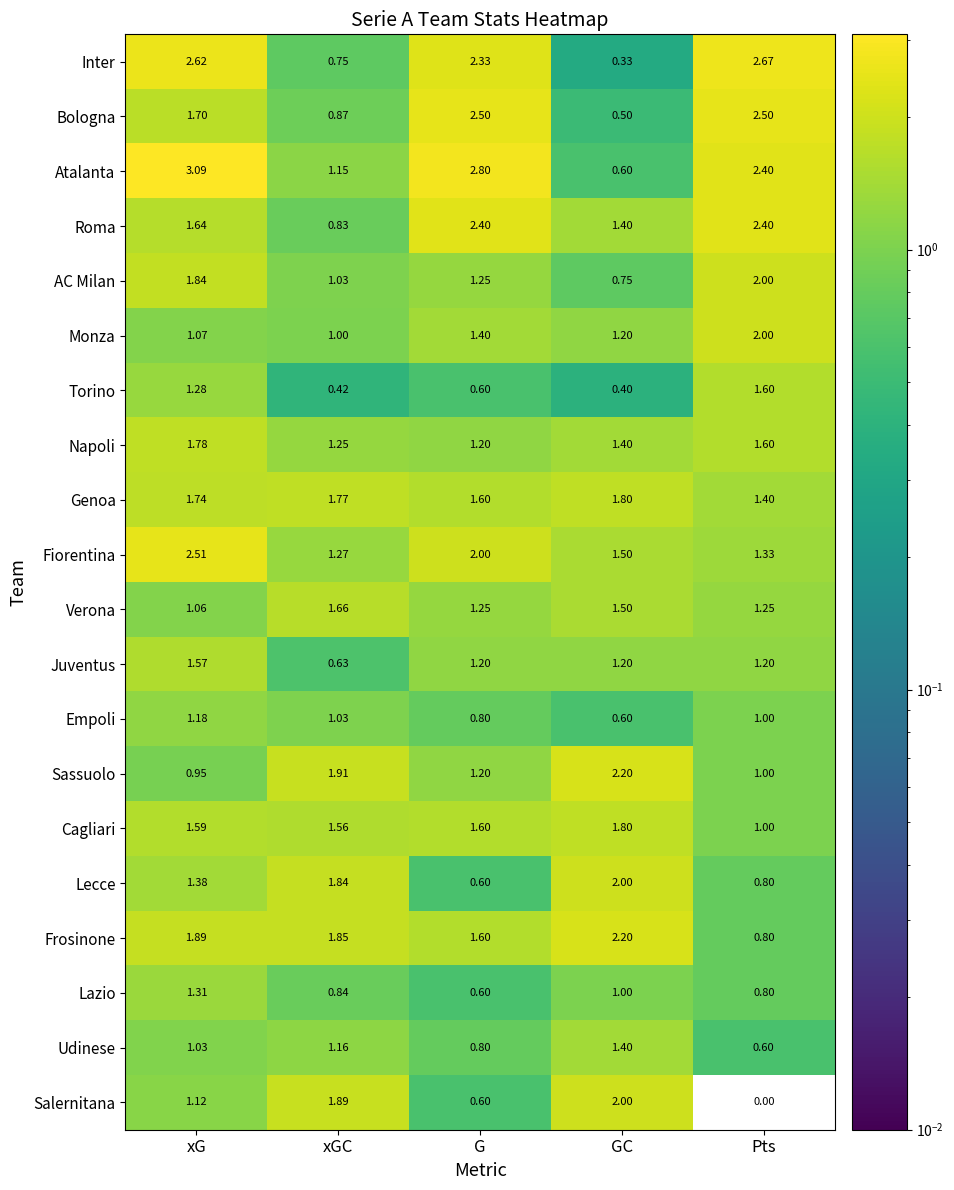

How many categories are shown in the chart?

5